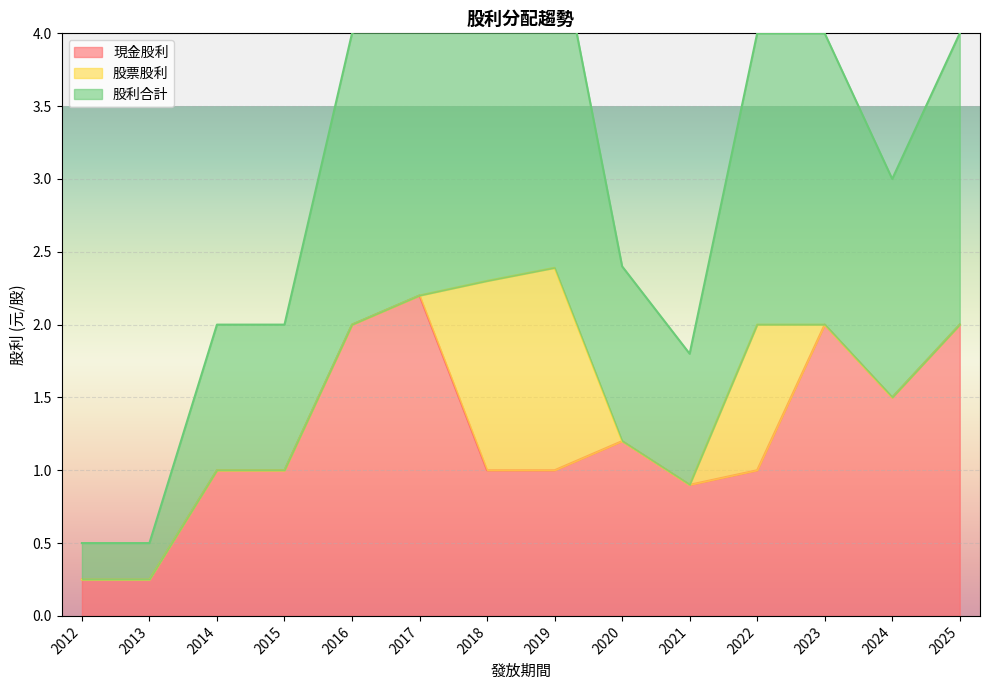

Where does the 現金股利 series first go above 1?

2025